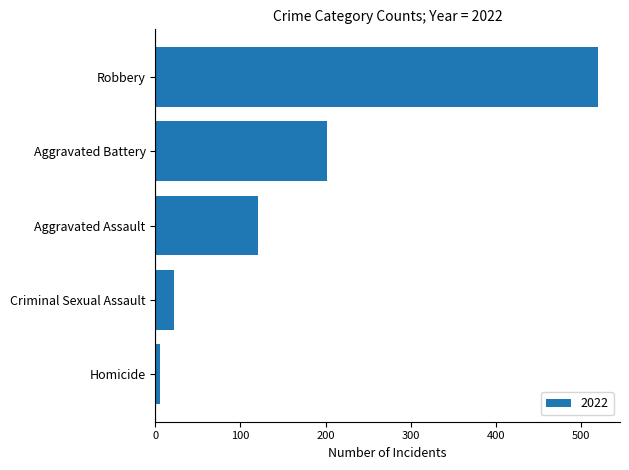

Which category has the lowest value across all series?

Homicide